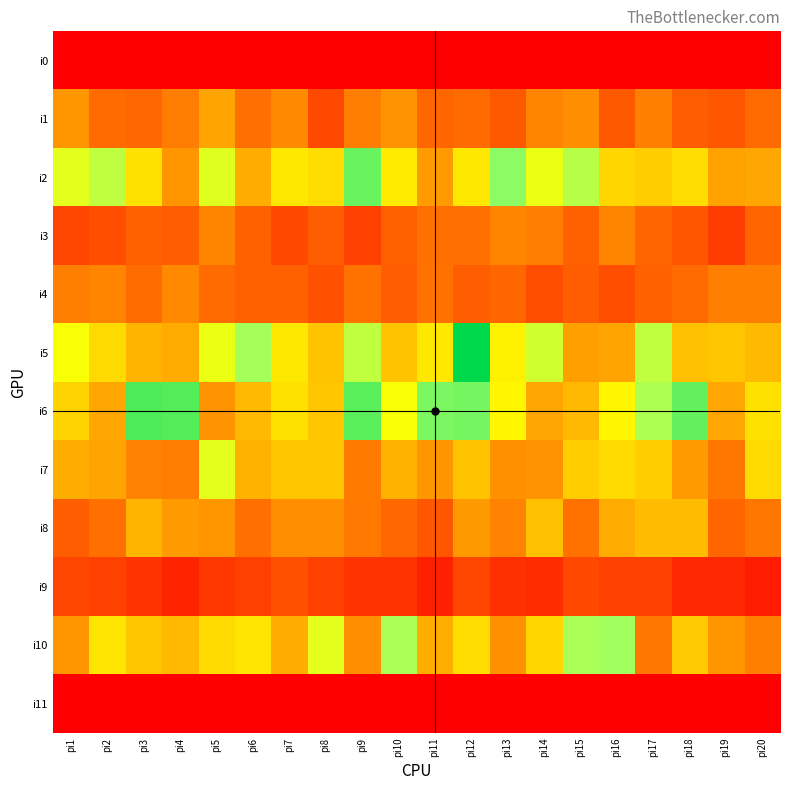

At how many categories does at least one series exceed 74?

17